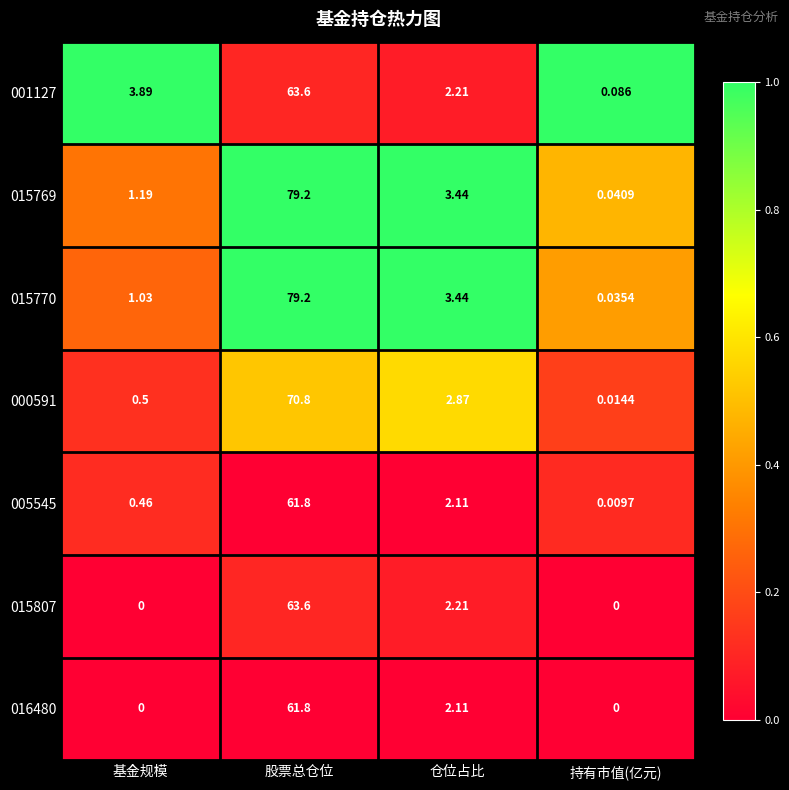

At which label does 001127 reach its minimum?

持有市值(亿元)